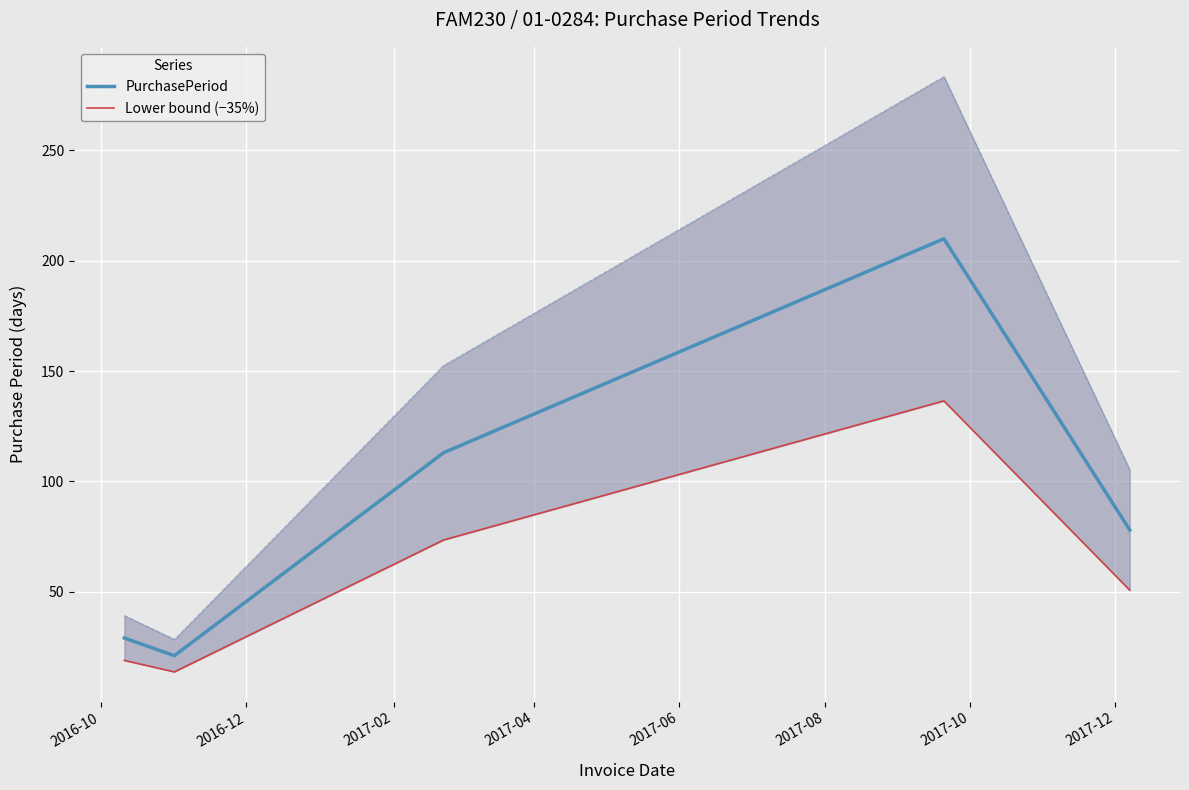

What is the lowest value of the PurchasePeriod series?

21